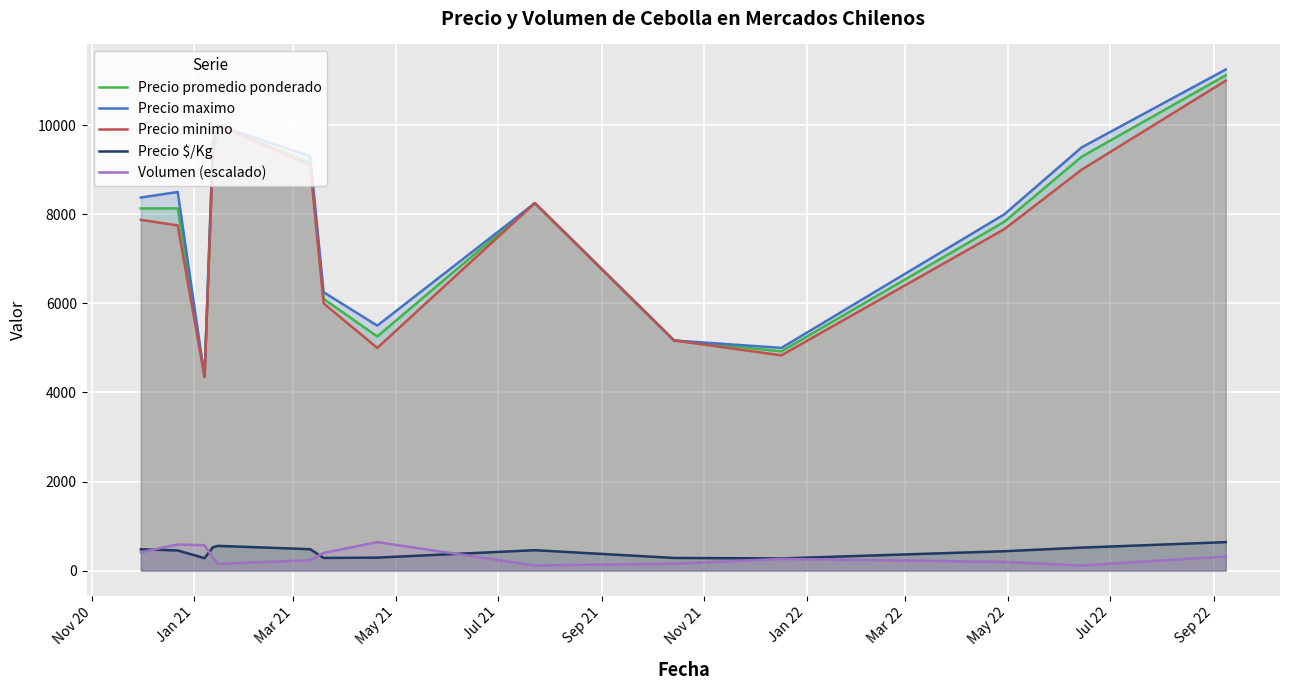

True or false: Precio $/Kg and Precio minimo cross at least once.

False